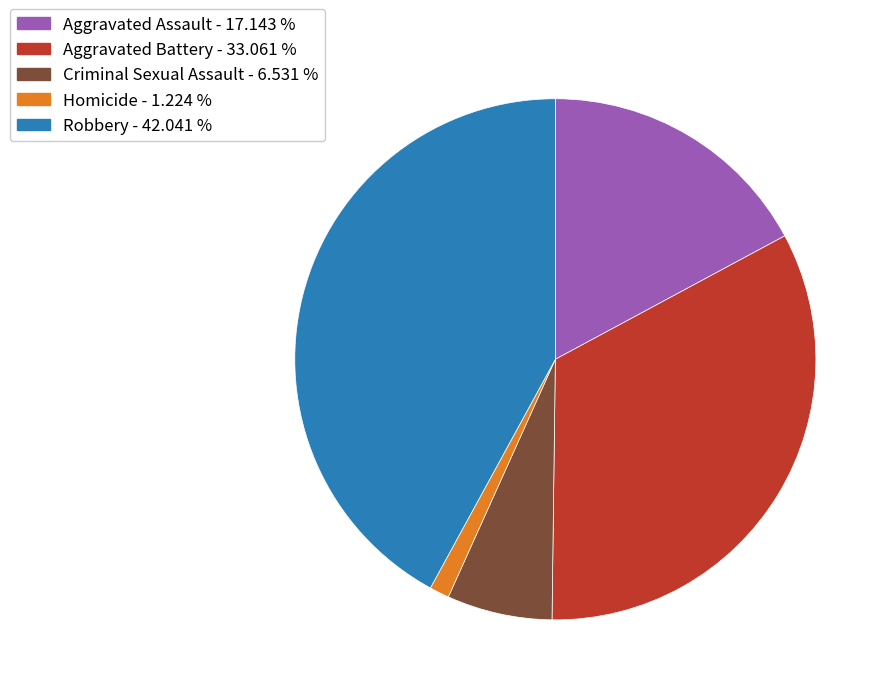

Which category has the smallest portion of the pie?

Homicide